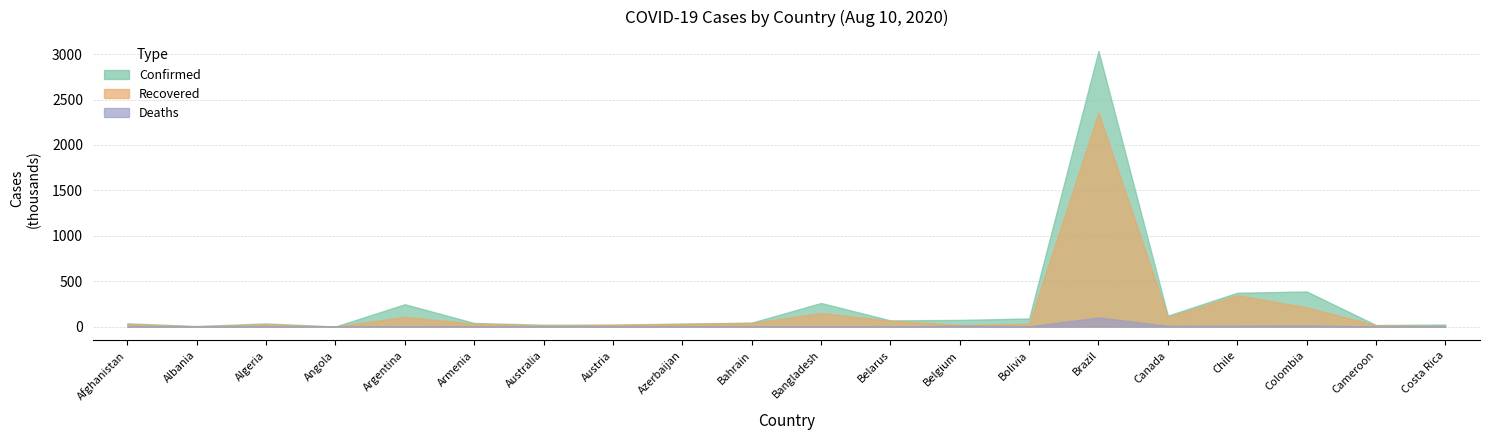

True or false: Deaths and Confirmed cross at least once.

False